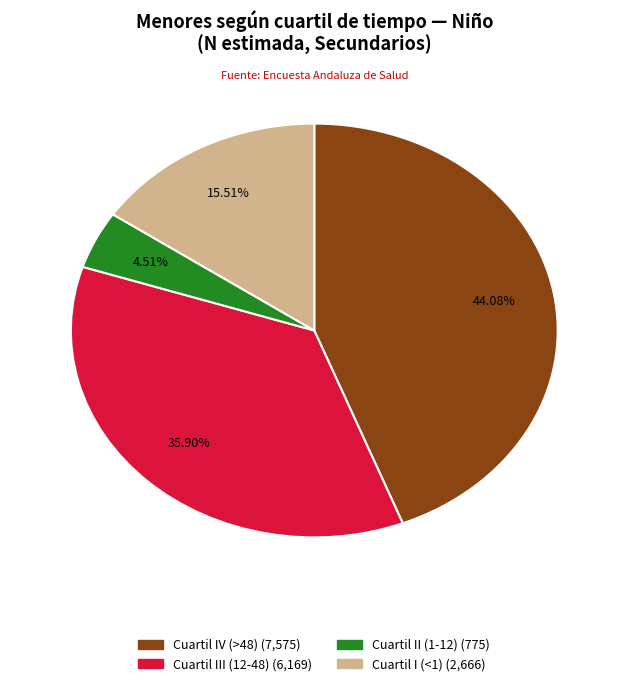

Which has a higher value, Cuartil III (12-48) or Cuartil II (1-12)?

Cuartil III (12-48)